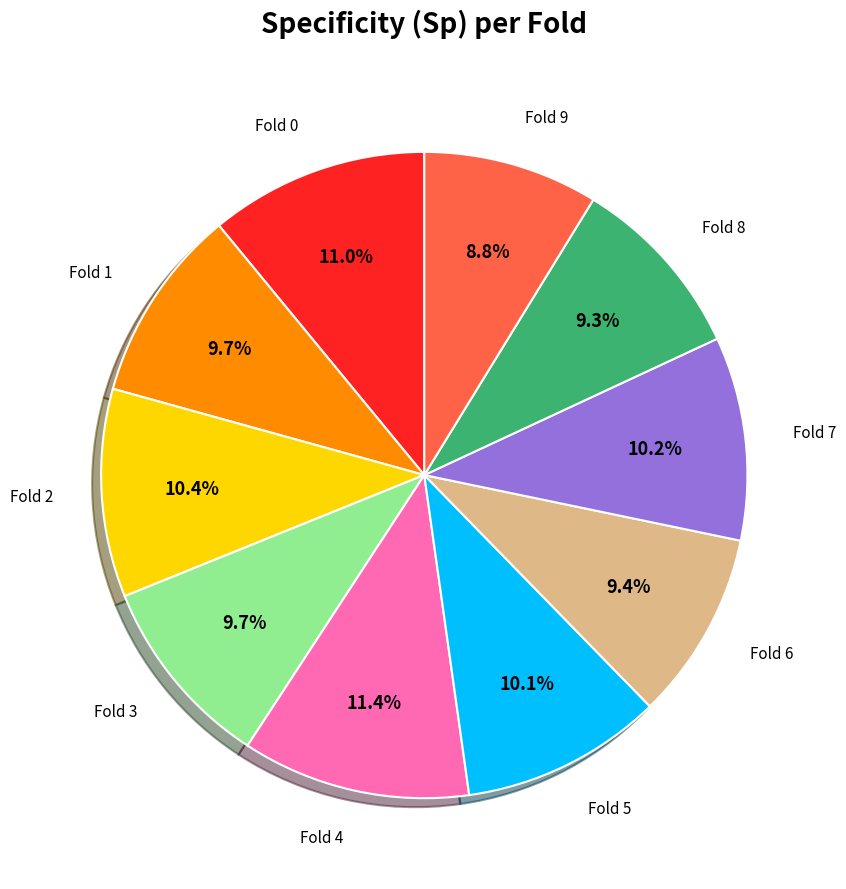

Is there a majority slice in this chart?

No